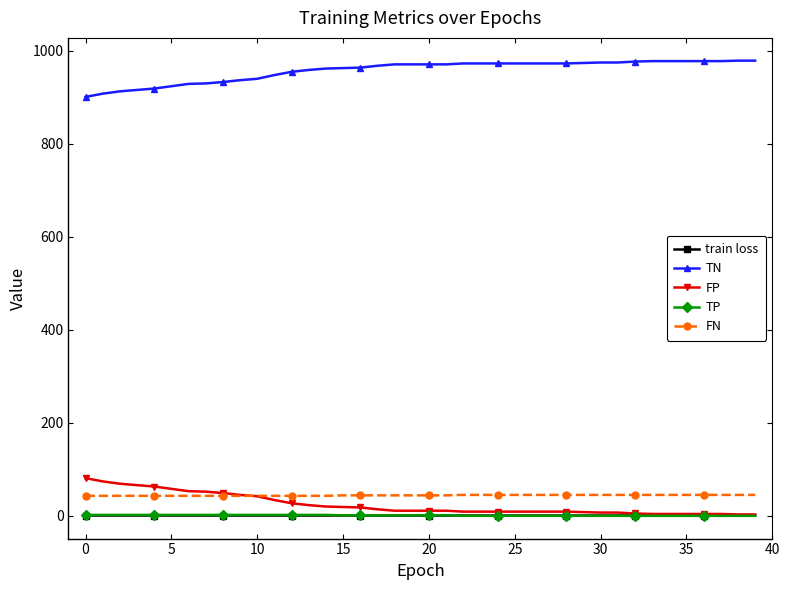

True or false: TP and TN cross at least once.

False